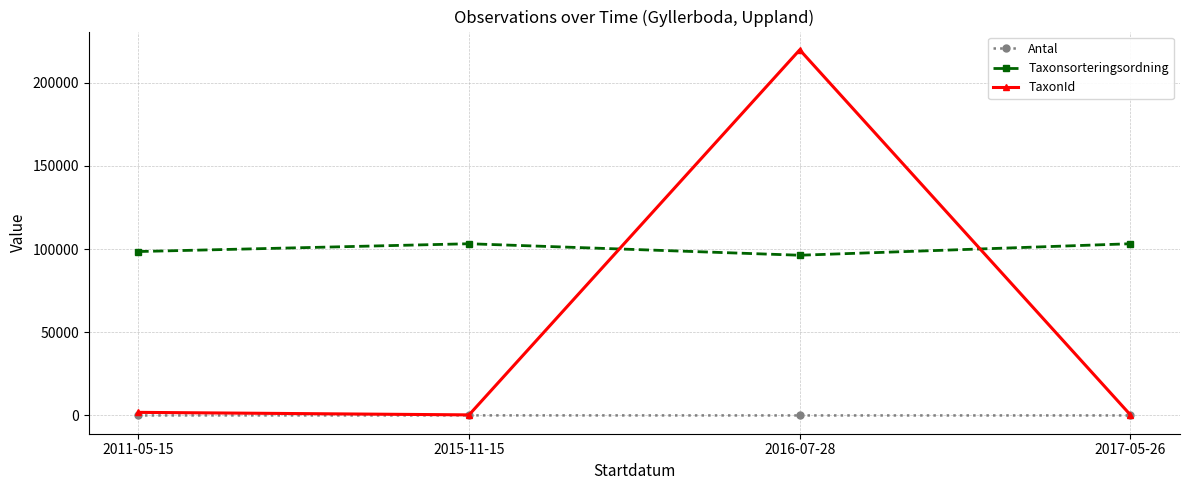

Which series has the largest total across all categories?

Taxonsorteringsordning